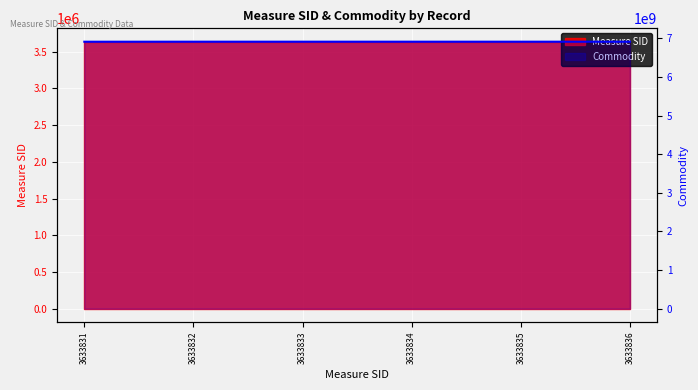

The chart shows a value of 9428884619 at 3633832. True or false?

False